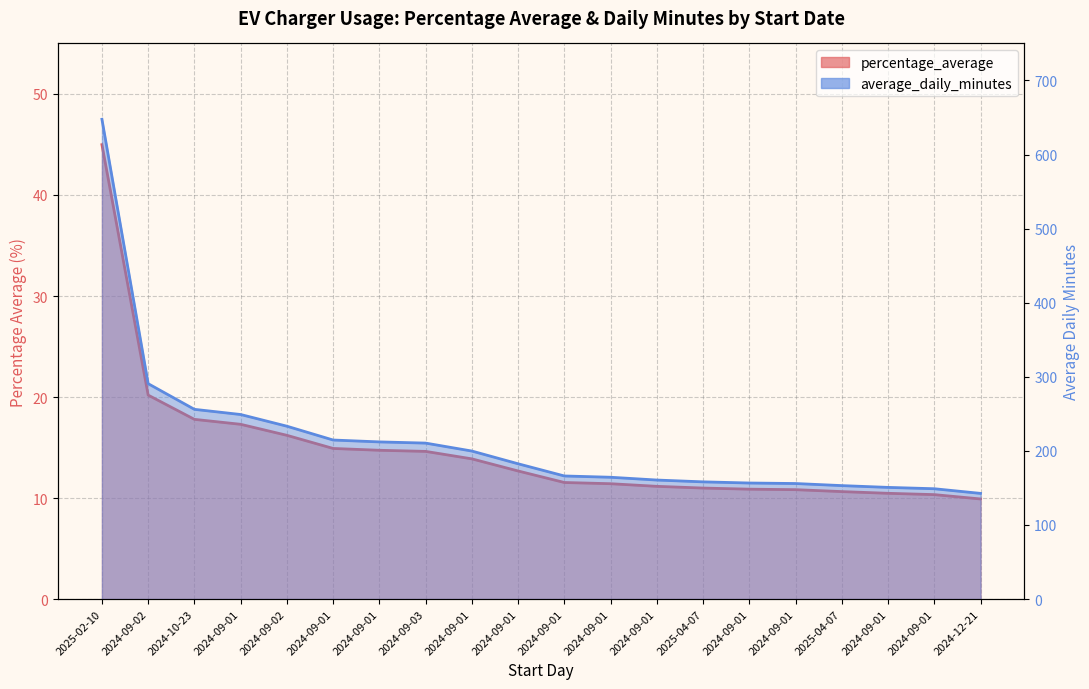

Reading left to right, transcribe all the data shown in this chart.

percentage_average: 2025-02-10=45.0	2024-09-02=20.2	2024-10-23=17.8	2024-09-01=17.3	2024-09-02=16.2	2024-09-01=14.9	2024-09-01=14.7	2024-09-03=14.6	2024-09-01=13.9	2024-09-01=12.7	2024-09-01=11.5	2024-09-01=11.4	2024-09-01=11.2	2025-04-07=11.0	2024-09-01=10.9	2024-09-01=10.8	2025-04-07=10.6	2024-09-01=10.5	2024-09-01=10.3	2024-12-21=9.9
average_daily_minutes: 2025-02-10=647.7	2024-09-02=290.8	2024-10-23=256.1	2024-09-01=249.1	2024-09-02=233.3	2024-09-01=214.7	2024-09-01=212.2	2024-09-03=210.6	2024-09-01=199.8	2024-09-01=182.6	2024-09-01=166.2	2024-09-01=164.4	2024-09-01=160.7	2025-04-07=158.2	2024-09-01=156.7	2024-09-01=156.0	2025-04-07=153.2	2024-09-01=150.8	2024-09-01=148.9	2024-12-21=142.7